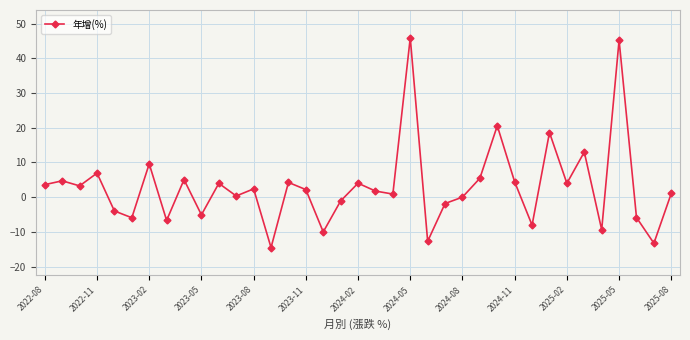

What is the smallest value displayed?

-14.5